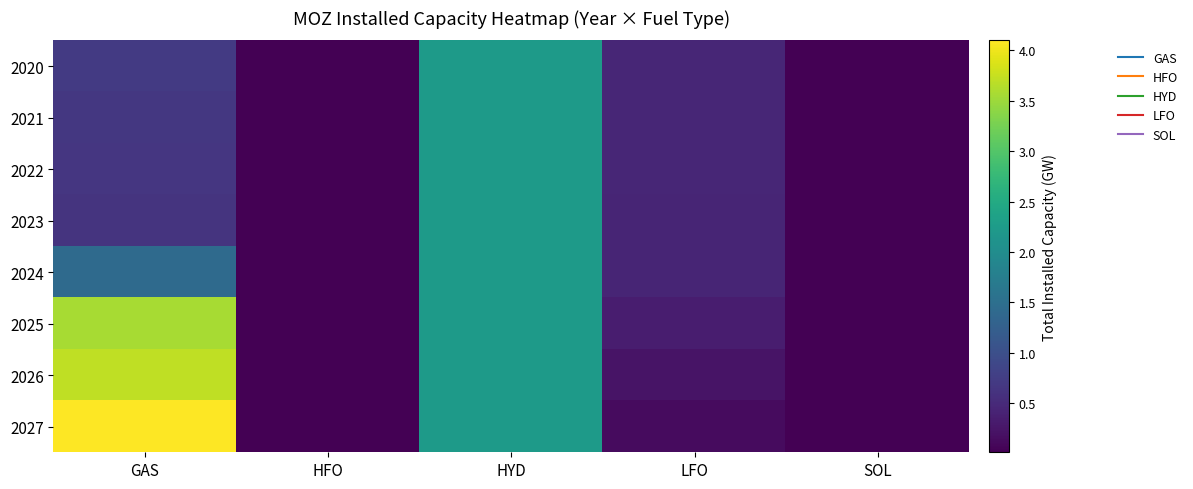

At how many categories does at least one series exceed 0?

5